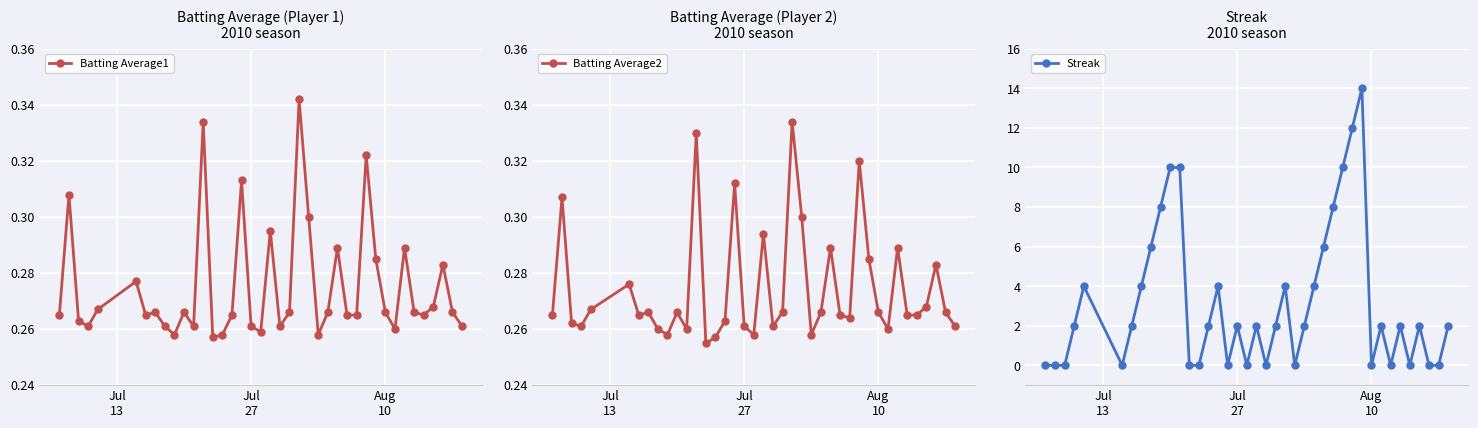

True or false: Batting Average1 has more than 1 interior local peaks.

True